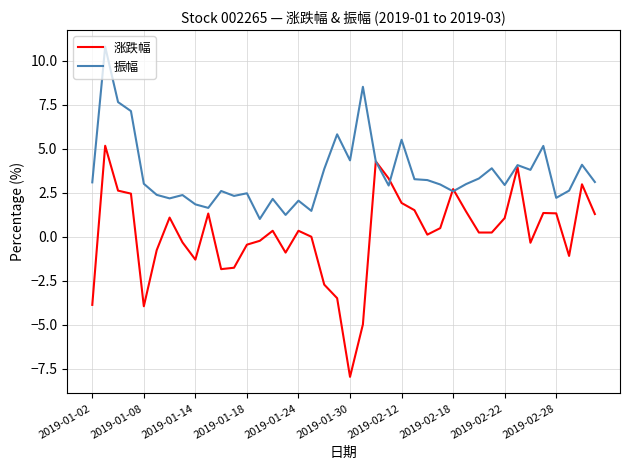

How many lines are shown in the chart?

2